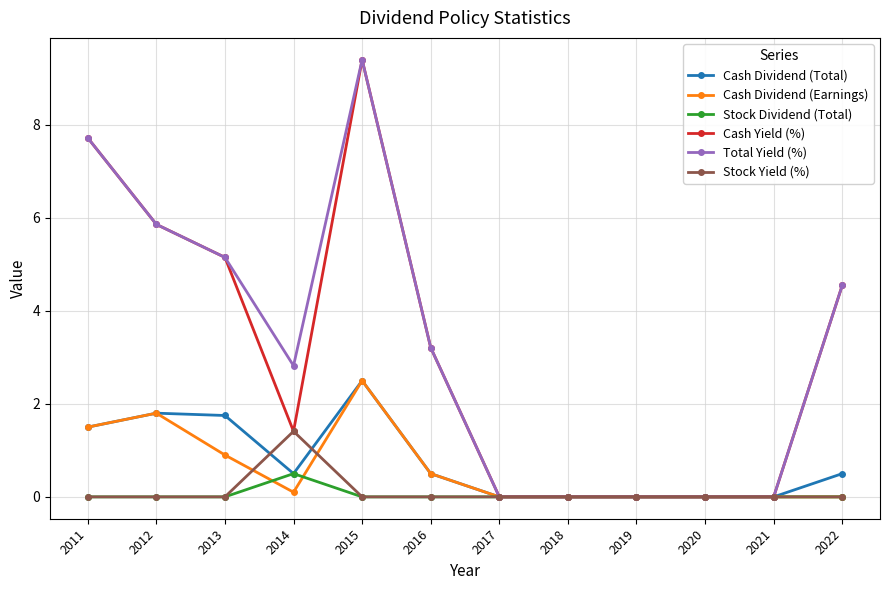

The value of Total Yield (%) at 2014 is 2.8. True or false?

True